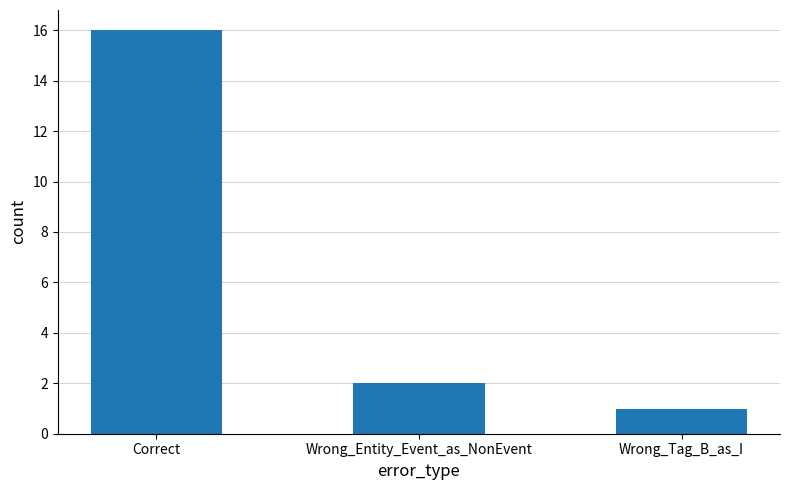

Does the chart contain stacked bars?

No